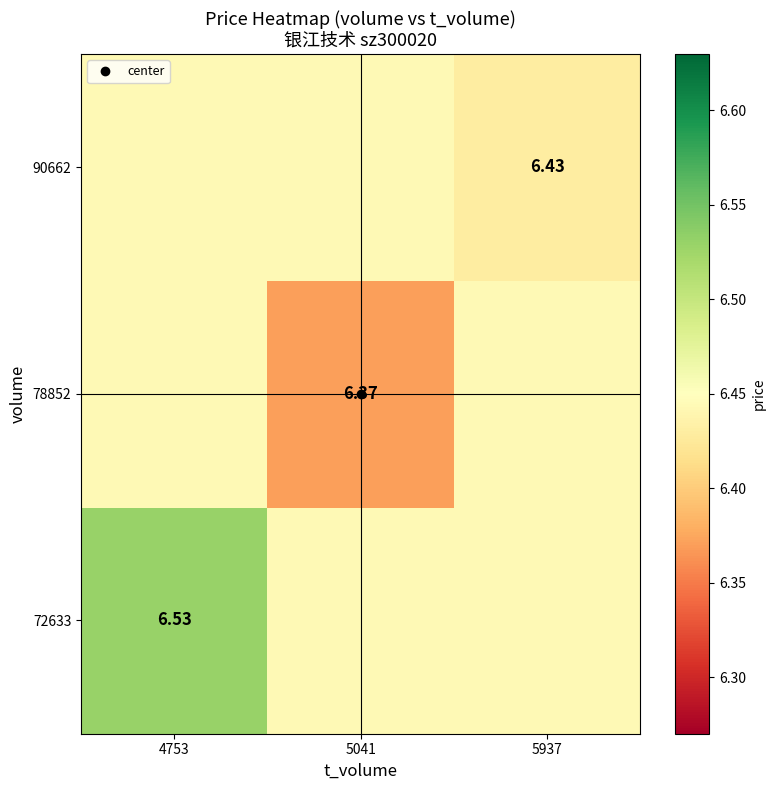

Which category has the highest value in the 72633 series?

4753